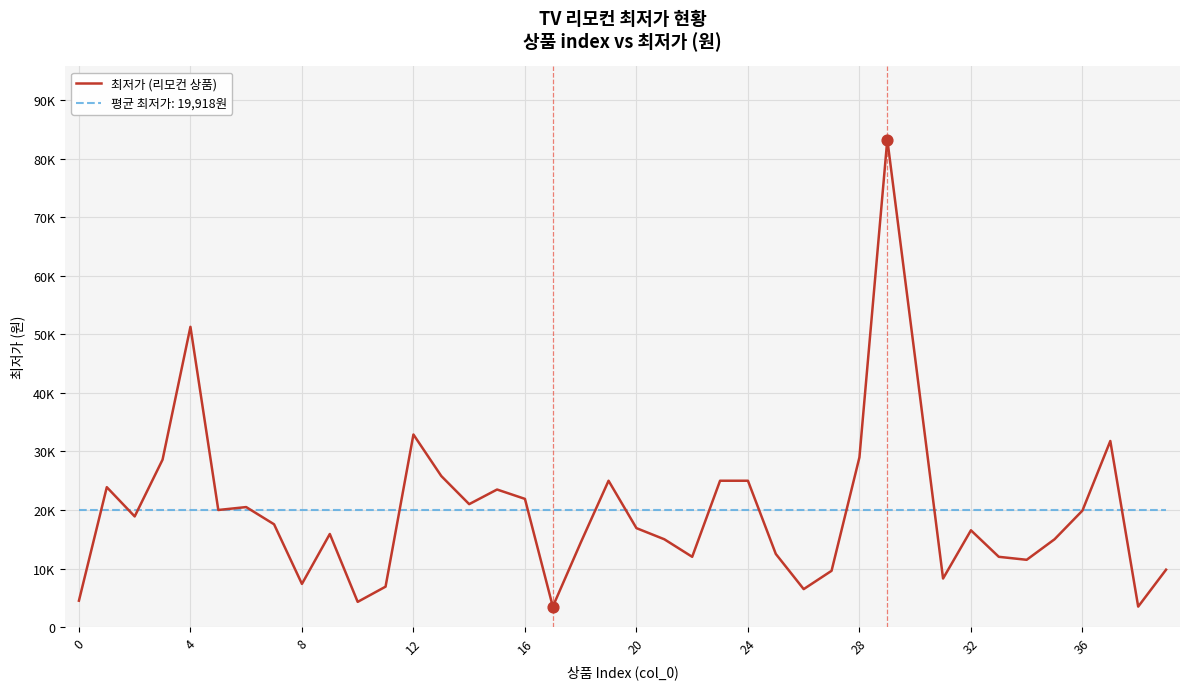

Does the chart have visible grid lines?

Yes